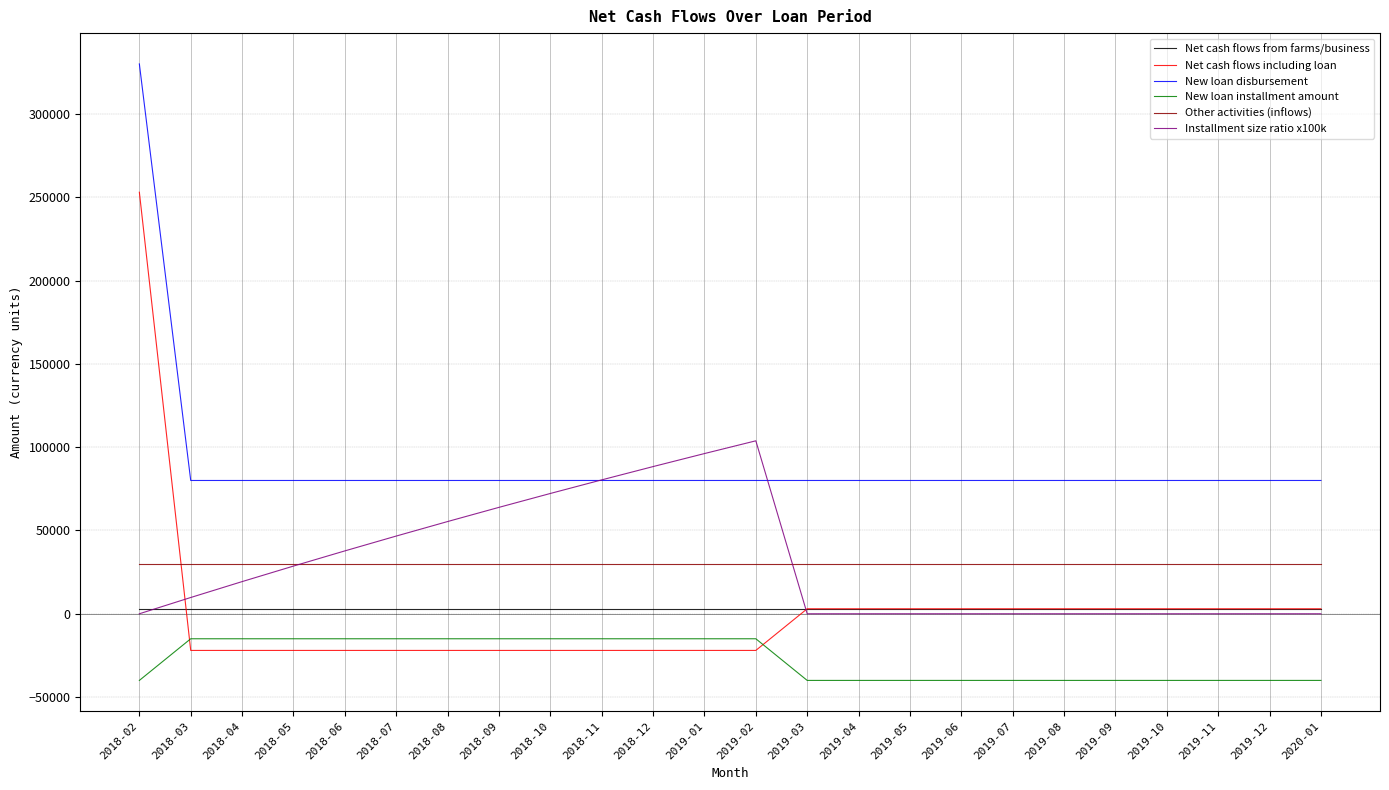

Which series has the largest total across all categories?

New loan disbursement